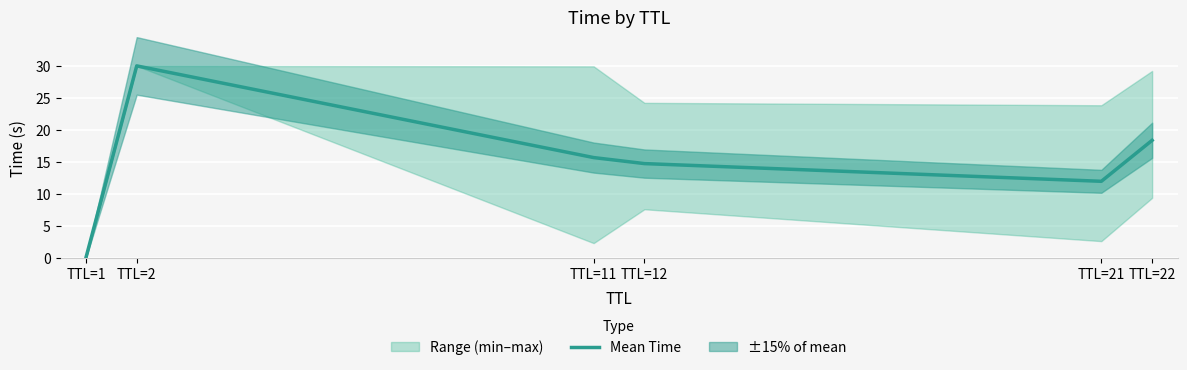

Where is the first local maximum?

TTL=2